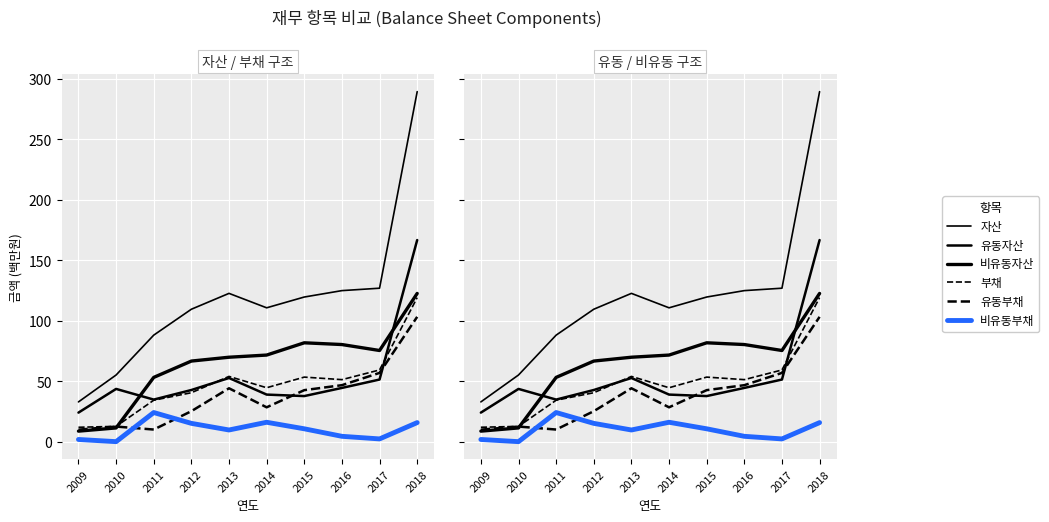

How many interior local valleys does the 유동자산 series have?

2